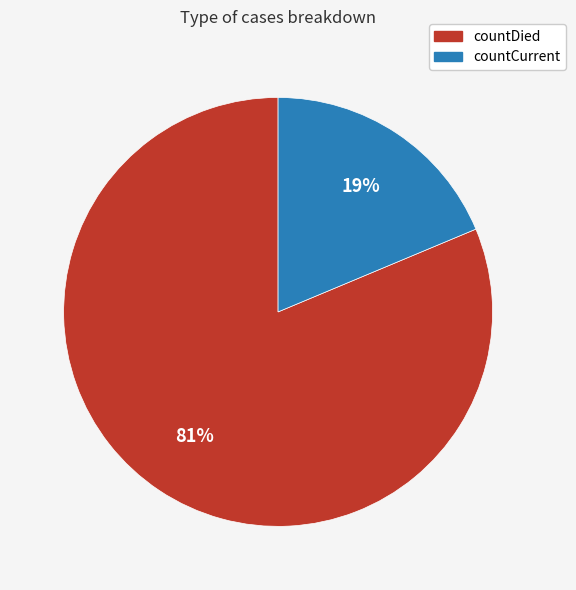

Between countCurrent and countDied, which is larger?

countDied